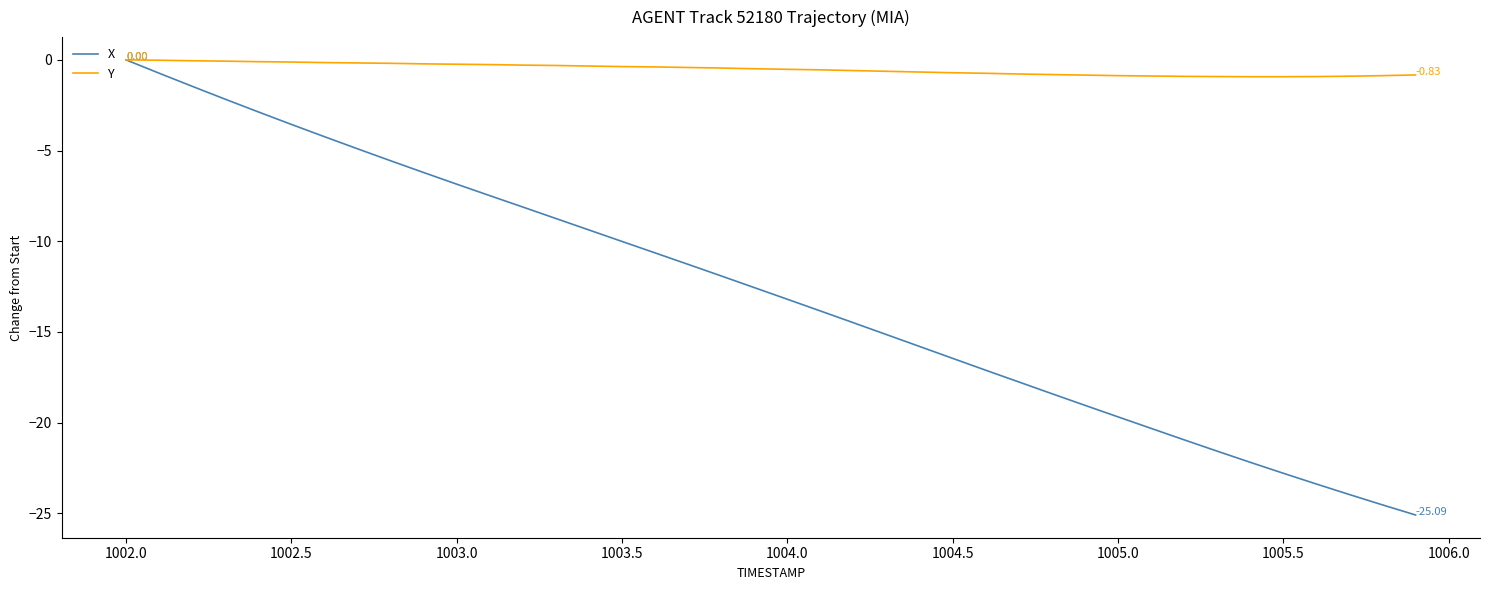

Rank the series by their average value, from highest to lowest.

Y, X